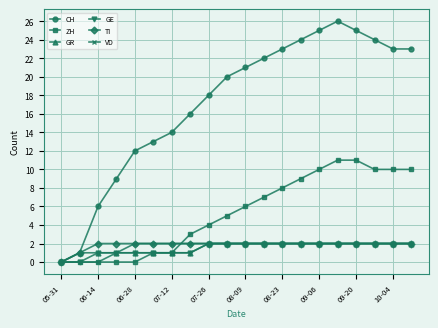

Which series has the largest total across all categories?

CH